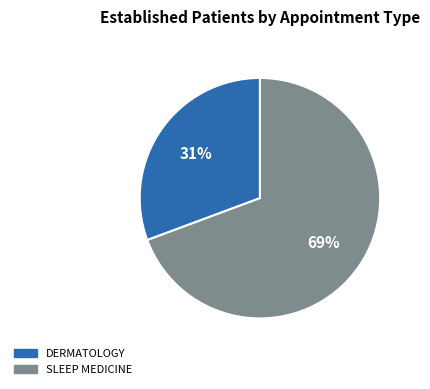

Is there any slice that represents more than half of the pie?

Yes